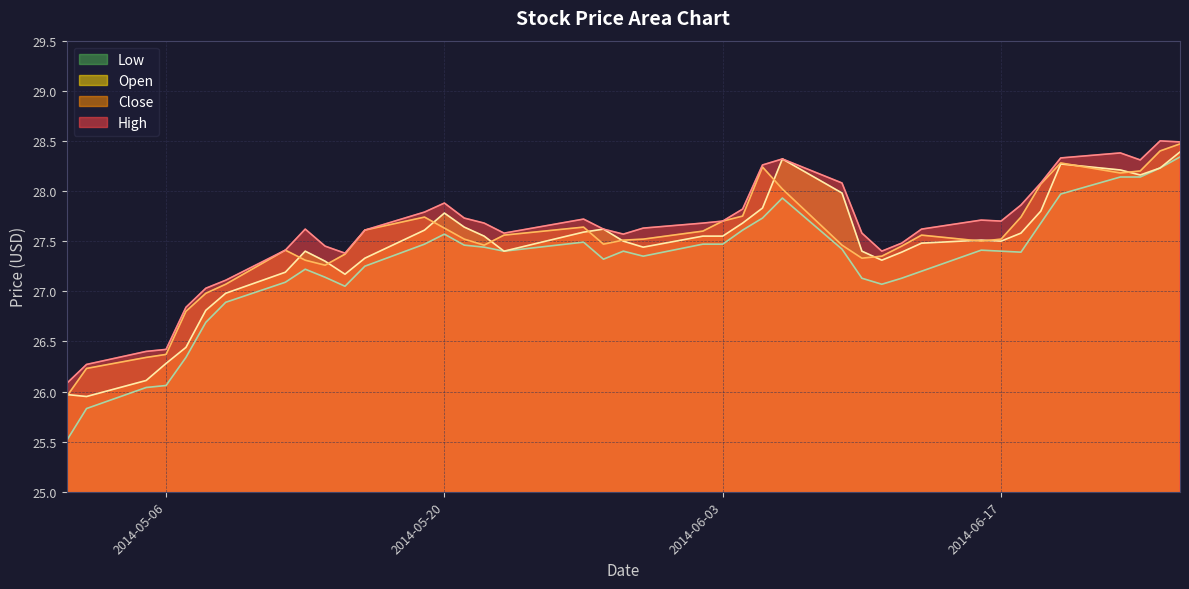

Reading right to left, extract all data points from this chart.

High: 28.5	28.5	28.3	28.4	28.3	28.1	27.9	27.7	27.7	27.6	27.5	27.4	27.6	28.1	28.3	28.3	27.8	27.7	27.7	27.6	27.6	27.6	27.7	27.6	27.7	27.7	27.9	27.8	27.6	27.4	27.5	27.6	27.4	27.1	27.0	26.8	26.4	26.4	26.3	26.1
Close: 28.5	28.4	28.2	28.2	28.3	28.1	27.7	27.5	27.5	27.6	27.5	27.4	27.3	27.5	28.0	28.2	27.8	27.7	27.6	27.5	27.5	27.5	27.6	27.6	27.5	27.5	27.6	27.7	27.6	27.4	27.3	27.3	27.4	27.1	27.0	26.8	26.4	26.3	26.2	26.0
Open: 28.4	28.2	28.2	28.2	28.3	27.8	27.6	27.5	27.5	27.5	27.4	27.3	27.4	28.0	28.3	27.8	27.7	27.5	27.5	27.4	27.5	27.6	27.6	27.4	27.5	27.6	27.8	27.6	27.3	27.2	27.3	27.4	27.2	27.0	26.8	26.4	26.3	26.1	26.0	26.0
Low: 28.3	28.2	28.1	28.1	28.0	27.7	27.4	27.4	27.4	27.2	27.1	27.1	27.1	27.4	27.9	27.7	27.6	27.5	27.5	27.4	27.4	27.3	27.5	27.4	27.4	27.5	27.6	27.5	27.2	27.0	27.1	27.2	27.1	26.9	26.7	26.3	26.1	26.0	25.8	25.5